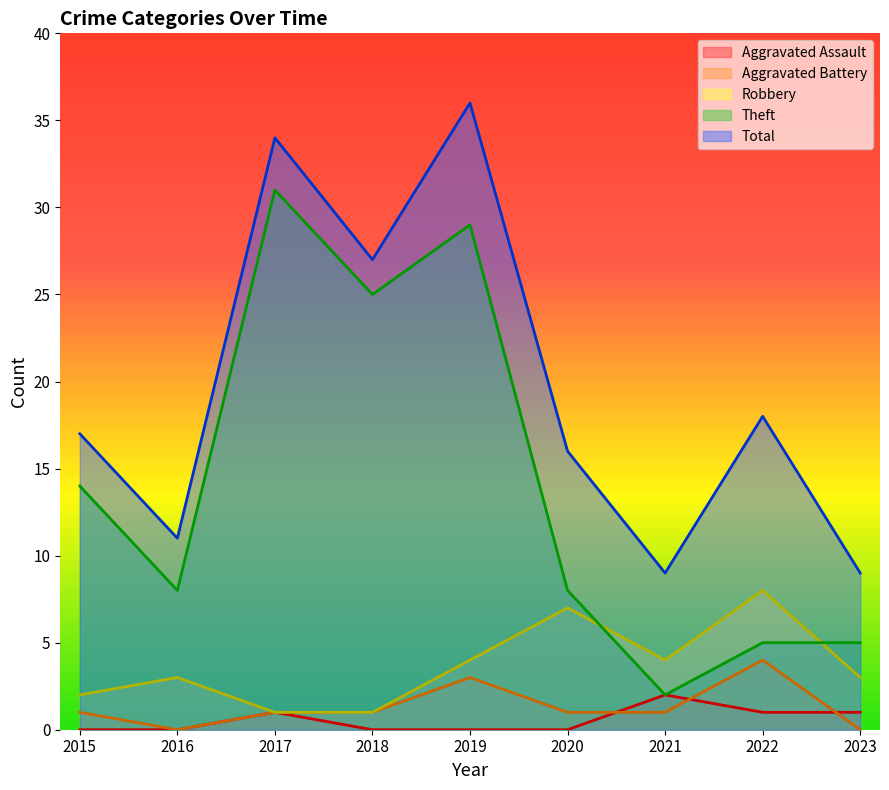

True or false: Theft has a value of 31 at 2017.

True